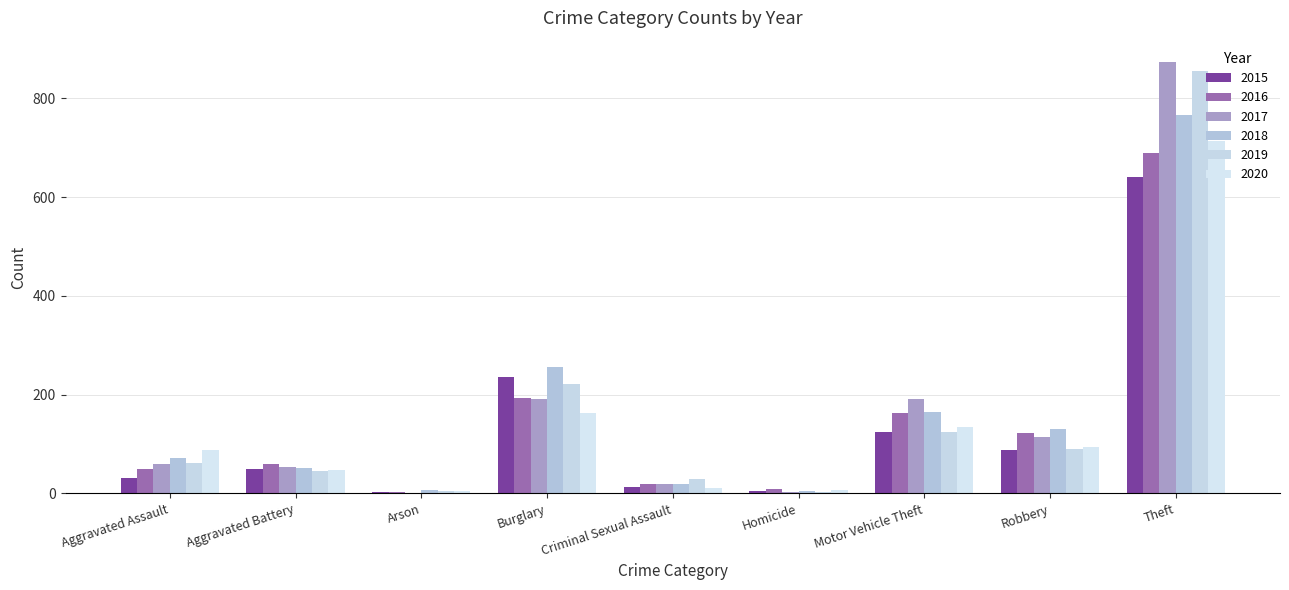

Is the value of 2019 at Aggravated Assault greater than the value of 2017 at Aggravated Battery?

Yes